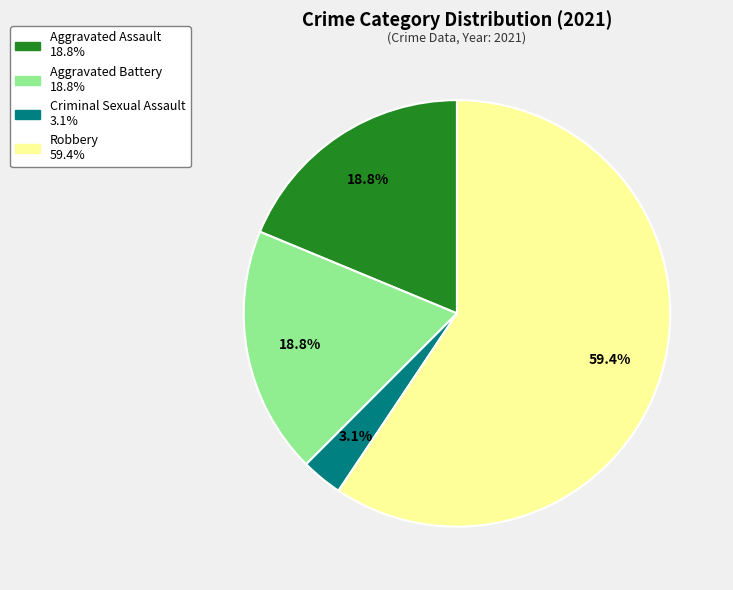

Is there any slice that represents more than half of the pie?

Yes